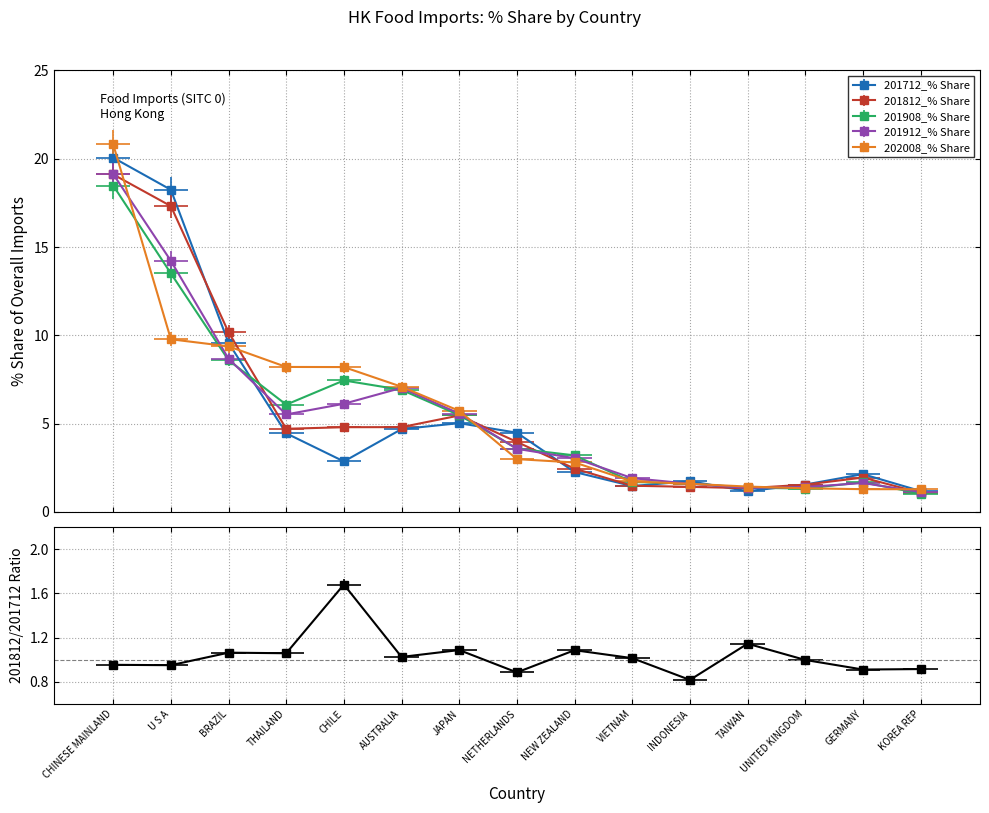

What is the value of the 201812_% Share point at the 2nd from the left?

17.3